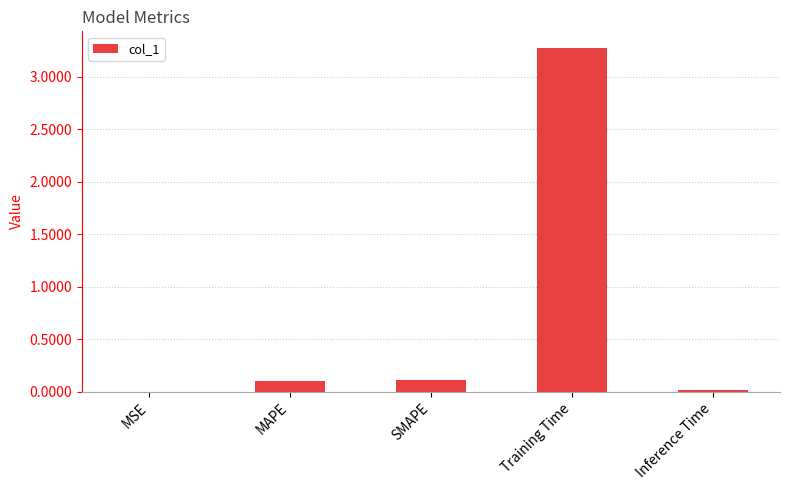

What is the change in value from MSE to Training Time?

+3.3